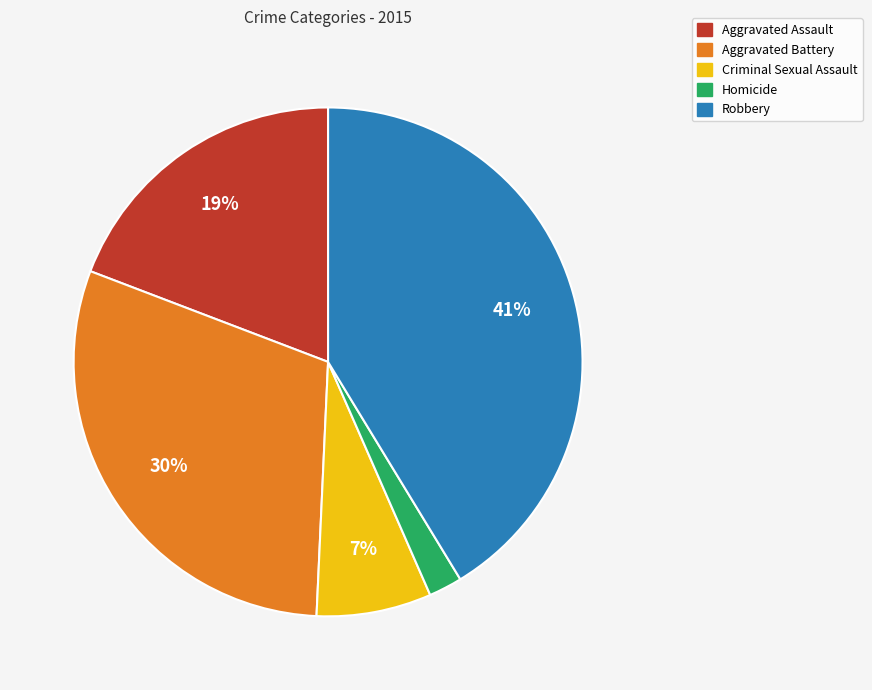

Count the number of slices in the pie.

5